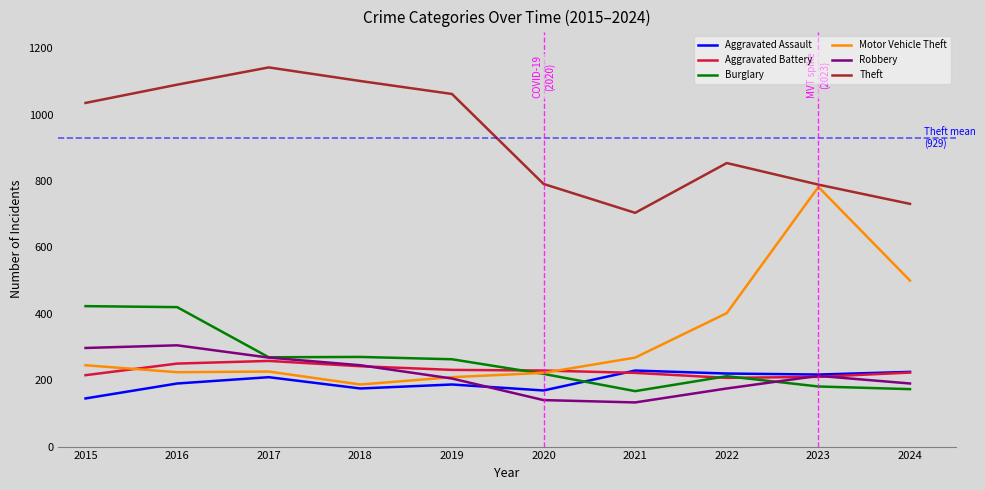

The value of Motor Vehicle Theft at 2015 is 390. True or false?

False